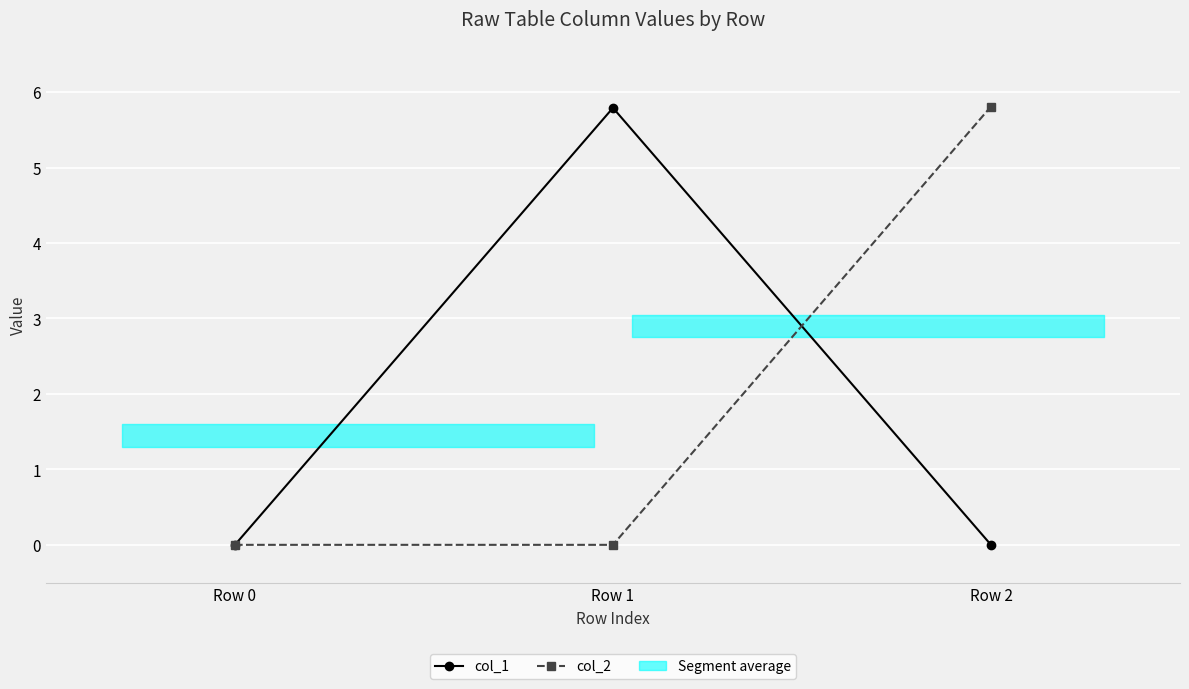

Rank the categories by col_2 value from highest to lowest.

Row 2, Row 0, Row 1